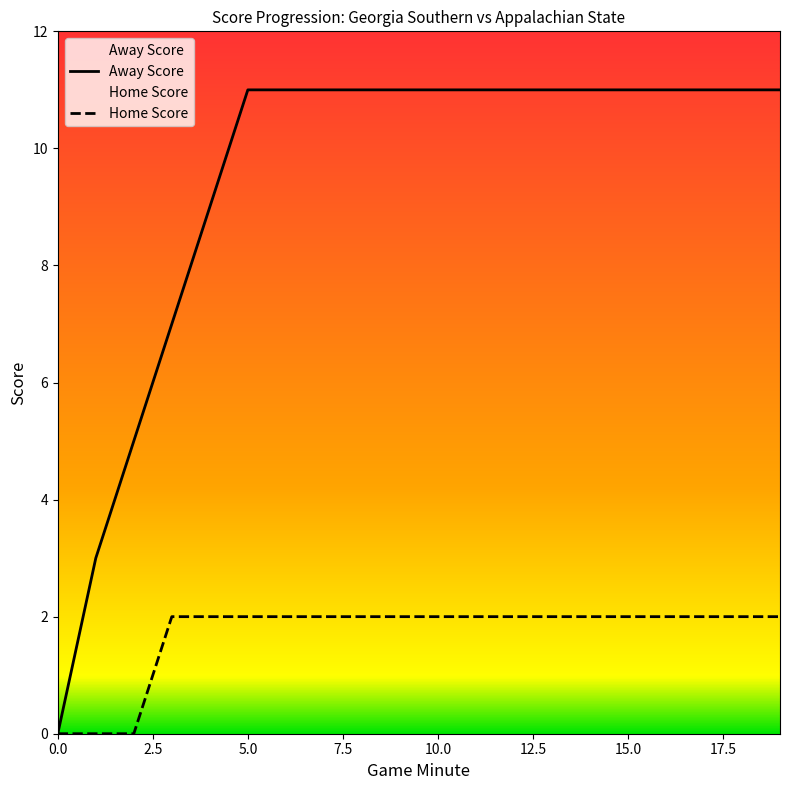

Read the Minute value at 11, to the nearest 10.

10